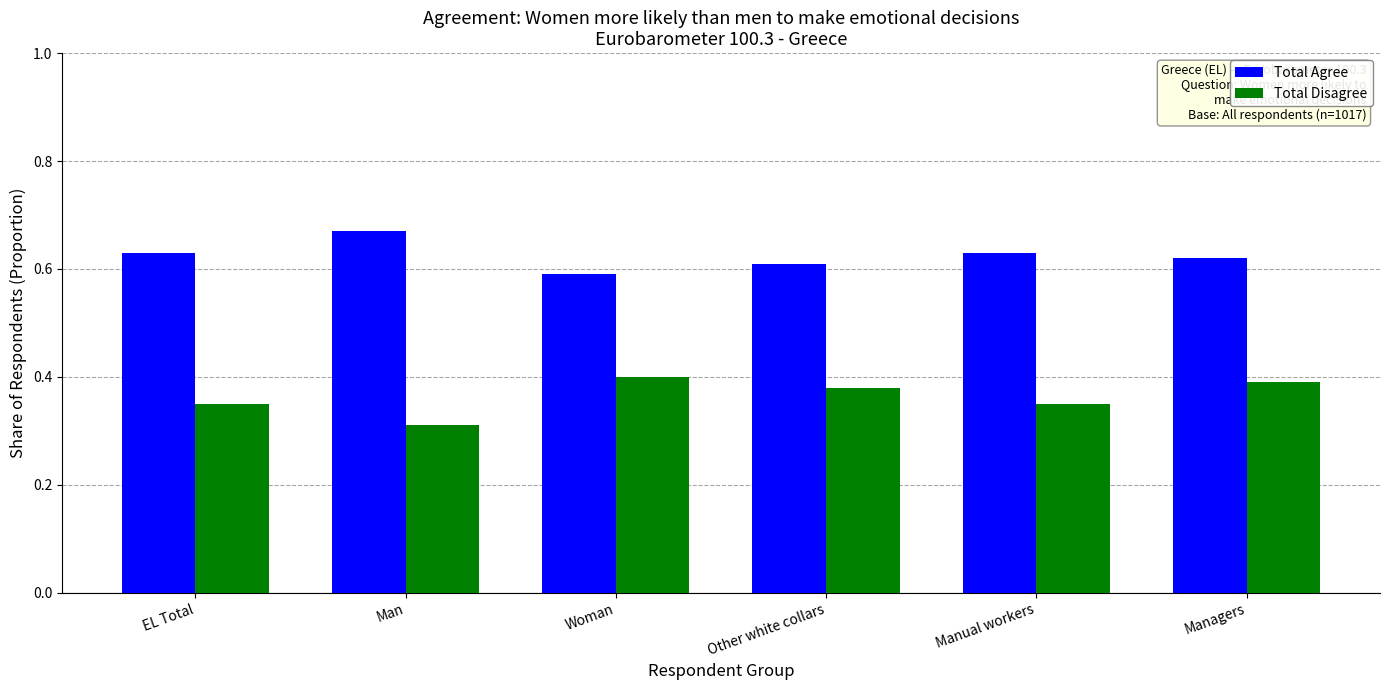

At which category is the sum across all series the highest?

Managers